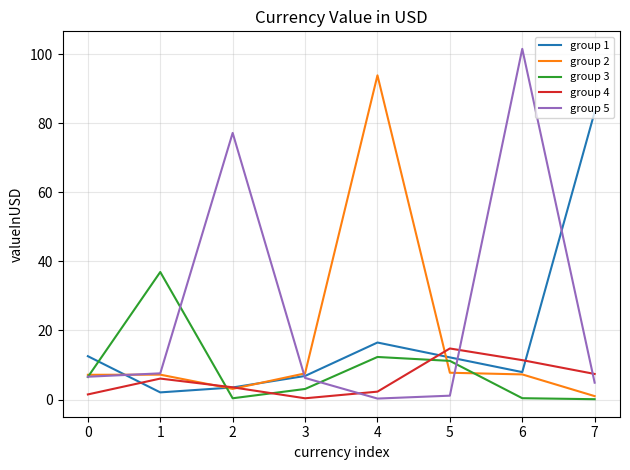

What is the difference between the maximum and minimum values in the group 4 series?

14.4